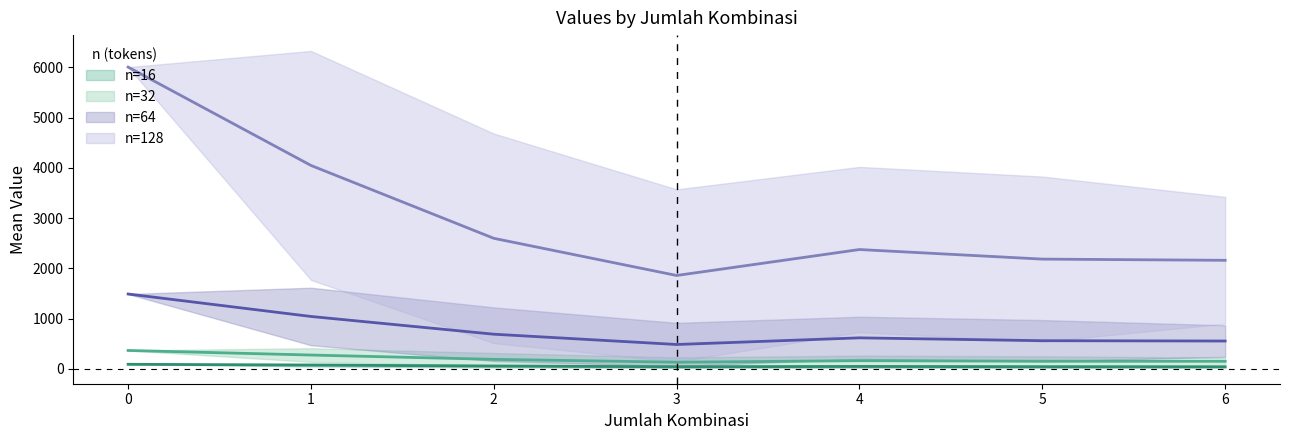

In 32, how many points are higher than both neighbors (excluding endpoints)?

1